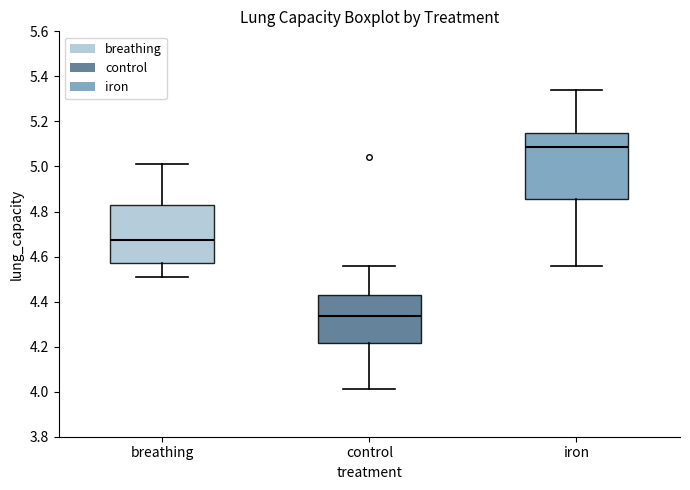

Reading left to right, transcribe this box plot: for each box, give where its median line is, the range the box spans, and where its two whiskers end, as read against the y-axis. The values are not printed on the chart, so give them approximately, as read against the axis.

breathing: median 4.68, box 4.58 to 4.84, whiskers 4.52 to 5.02
control: median 4.34, box 4.22 to 4.42, whiskers 4.02 to 4.56
iron: median 5.08, box 4.86 to 5.16, whiskers 4.56 to 5.34